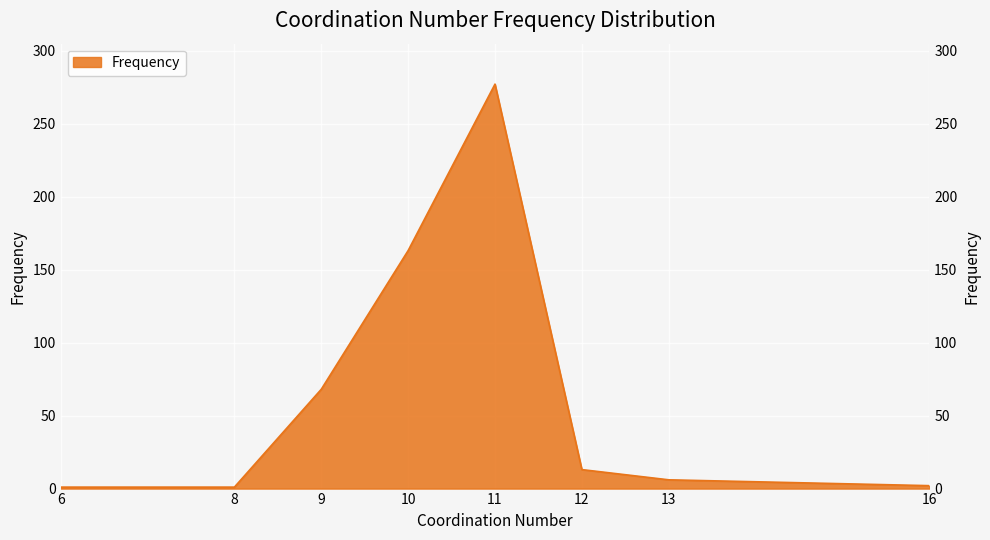

What is the difference between the values at 12 and 13?

7